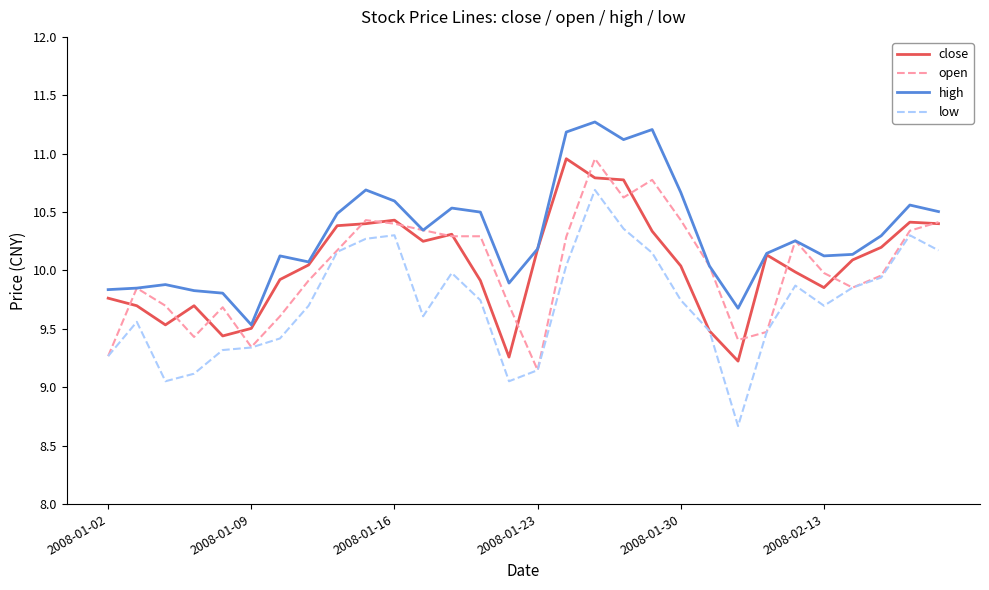

Does the chart display data point markers on the line(s)?

No